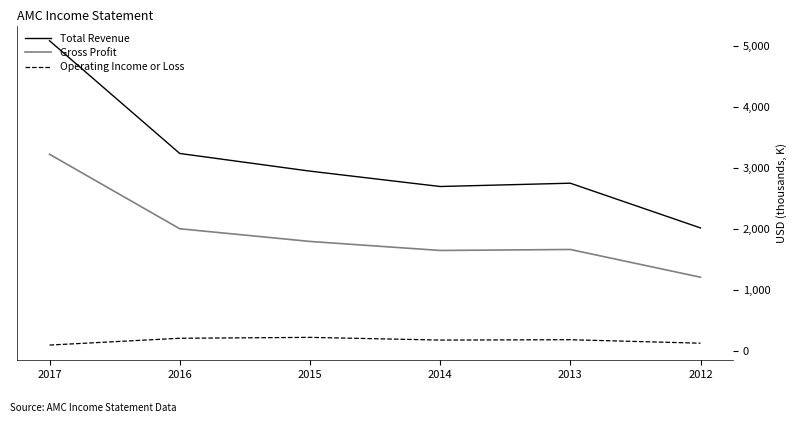

Does the chart have visible grid lines?

No